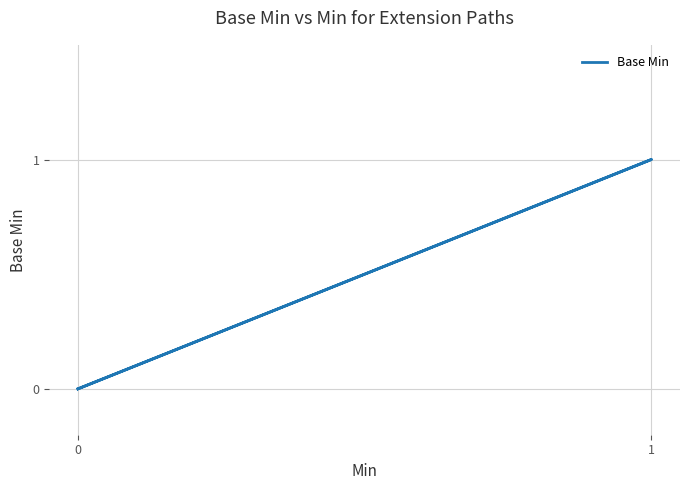

Is it true that the value at 0 is 0?

True